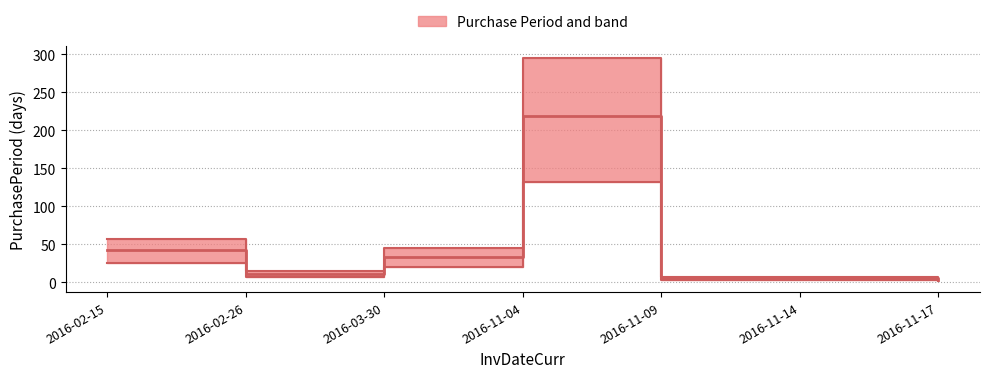

Read the value at 2016-02-15.

56.7